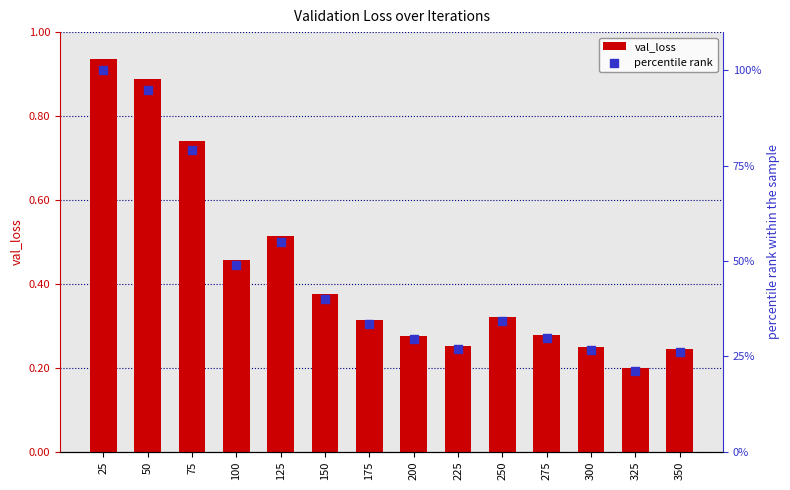

What is the total value across all series at 150?

40.5